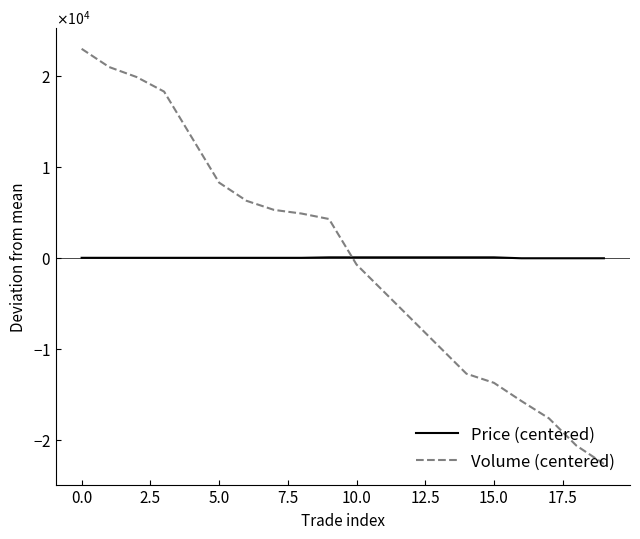

What are all the series names shown in the legend?

Price (centered), Volume (centered)